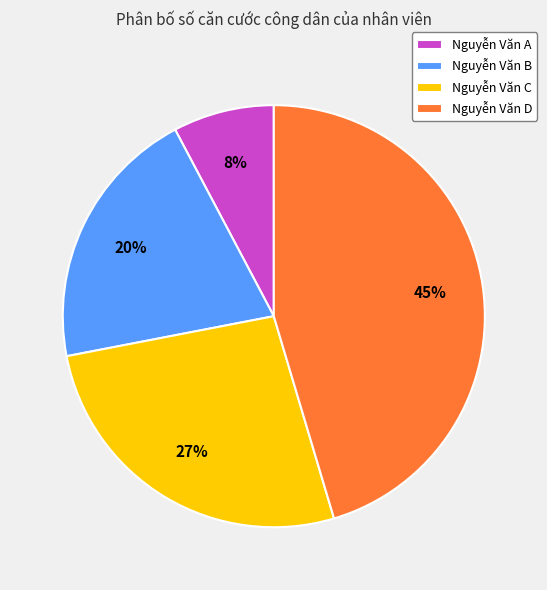

Rank the categories by value from highest to lowest.

Nguyễn Văn D, Nguyễn Văn C, Nguyễn Văn B, Nguyễn Văn A